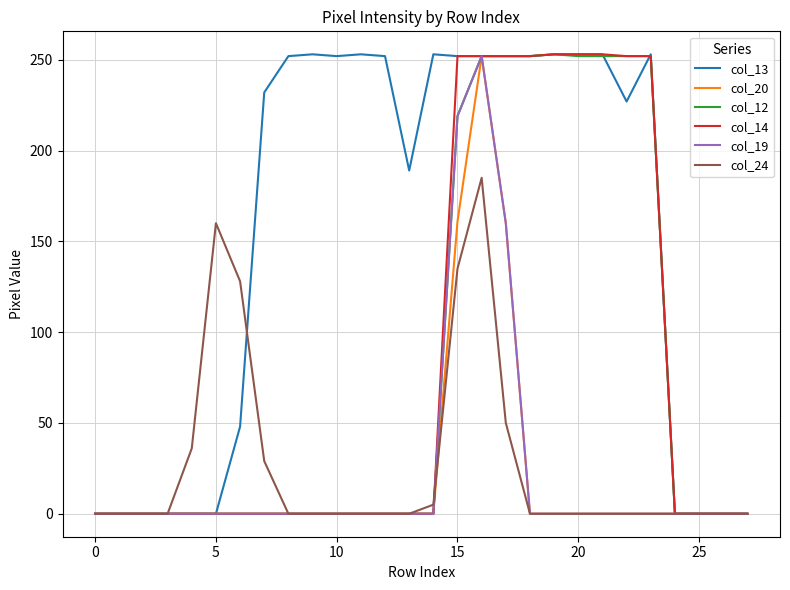

Does the chart have visible grid lines?

Yes